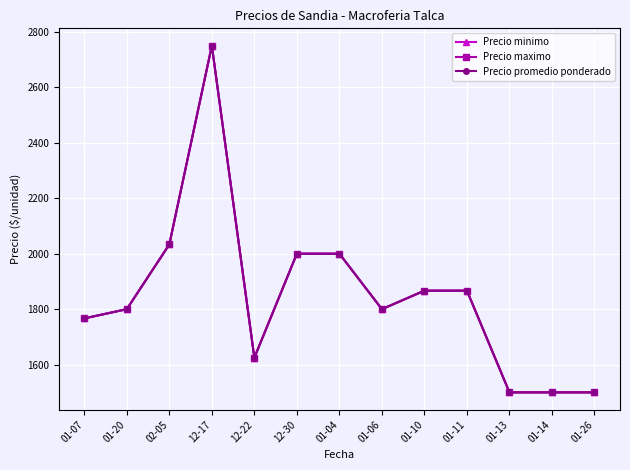

True or false: Precio promedio ponderado has more than 1 interior local peaks.

False